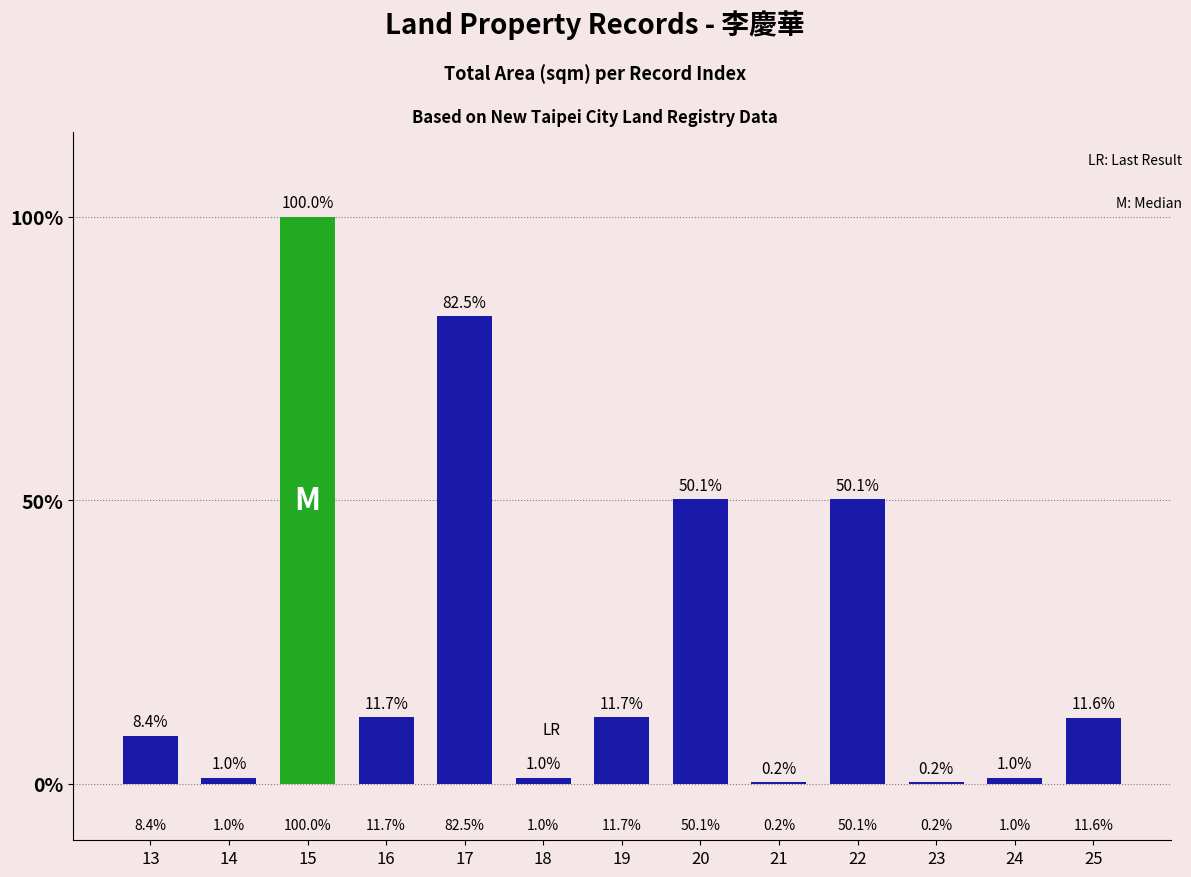

Are the bars horizontal?

No